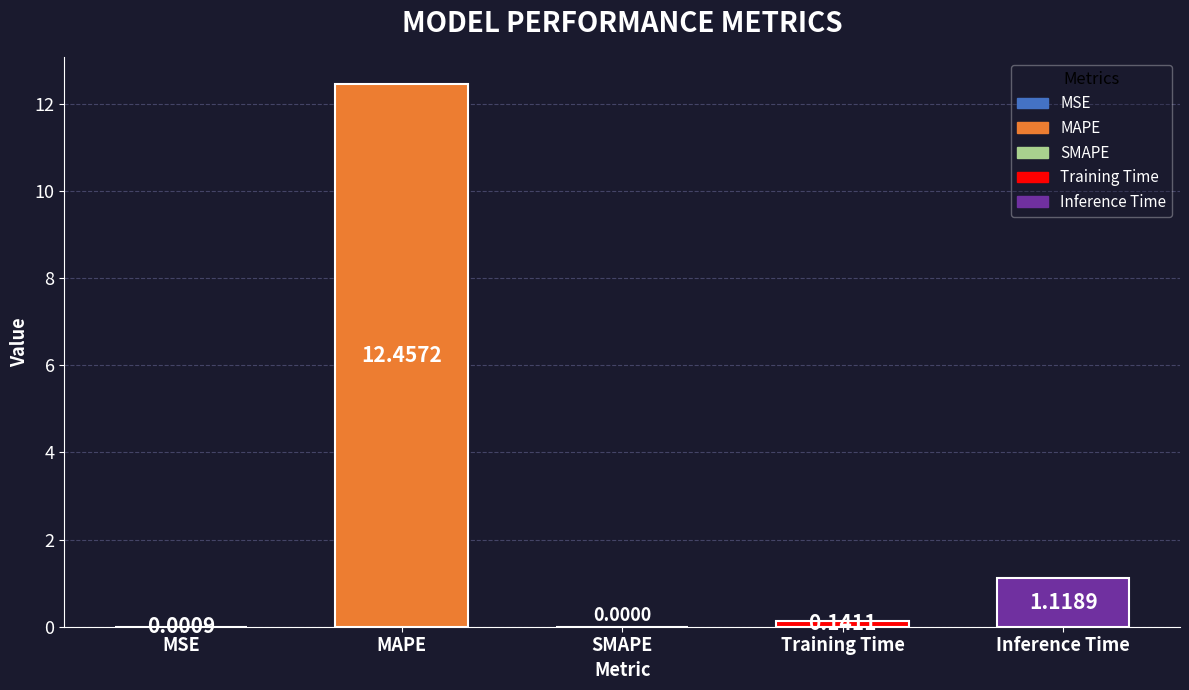

What is the sum of all values?

13.7